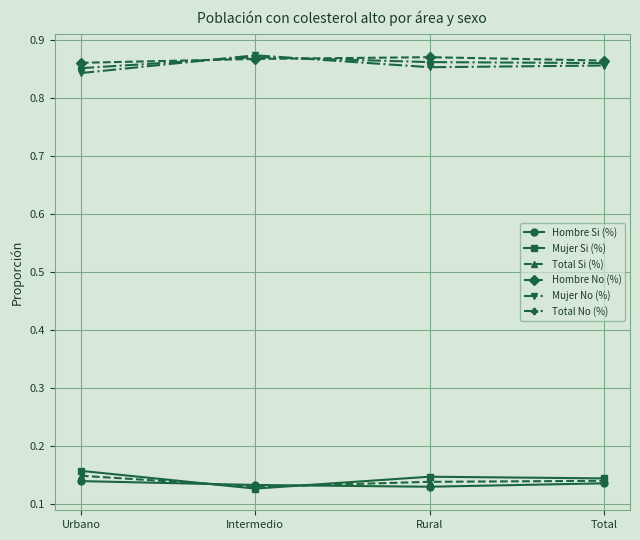

What is the spread (max minus min) of values at Total?

0.7